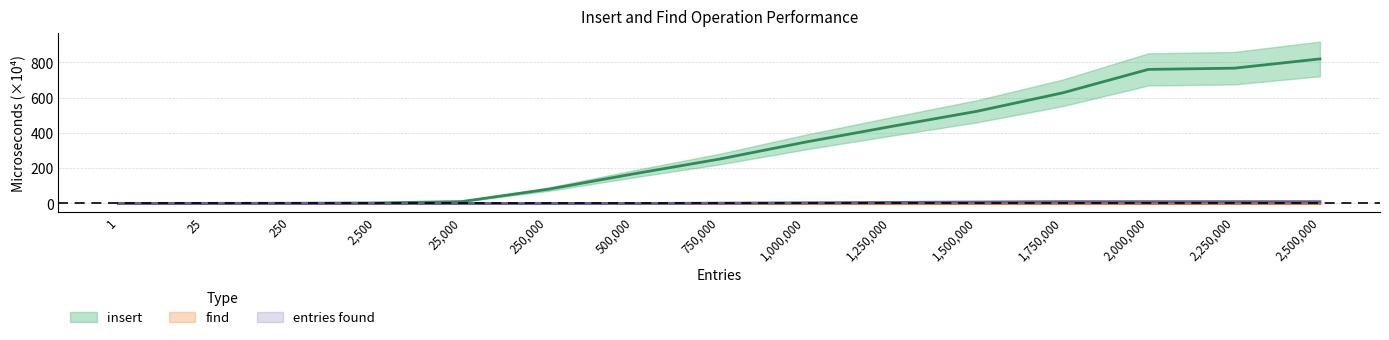

Between which two adjacent categories do entries_found and find_microseconds first intersect?

500000.0 and 750000.0